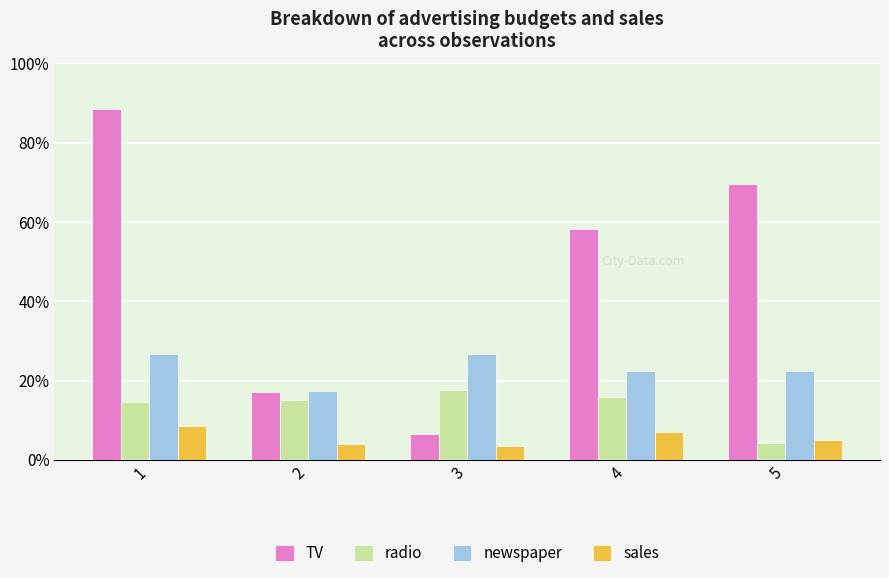

Does the chart contain stacked bars?

No